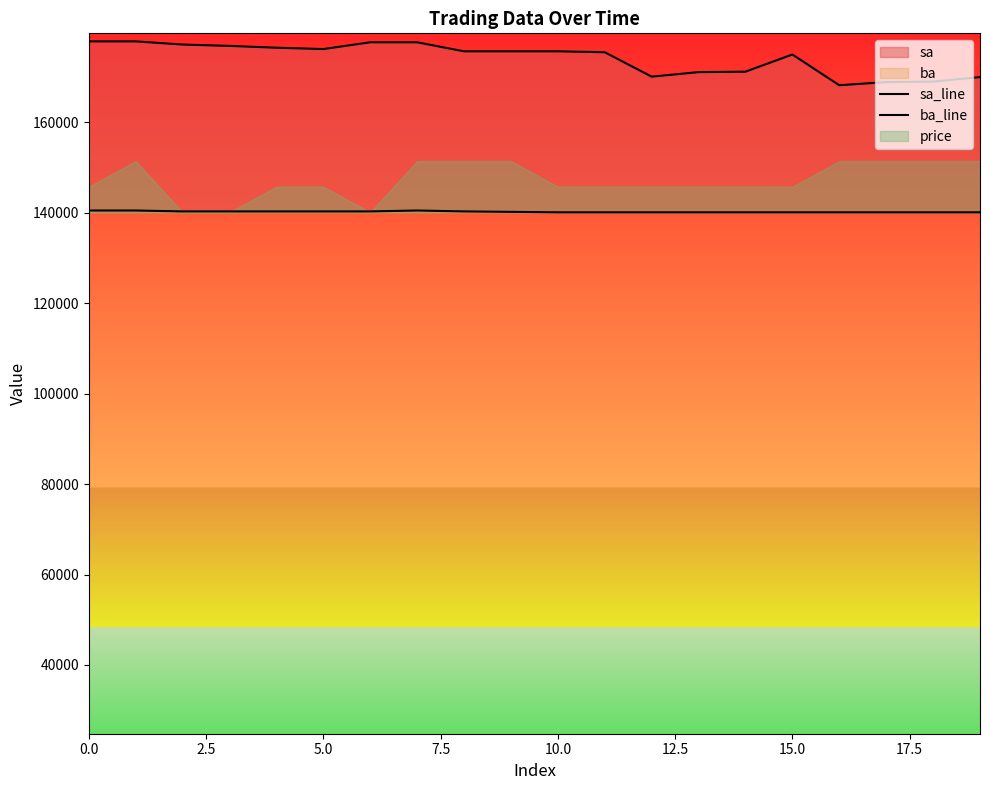

What value does the ba_line series have at 2.5?

140500